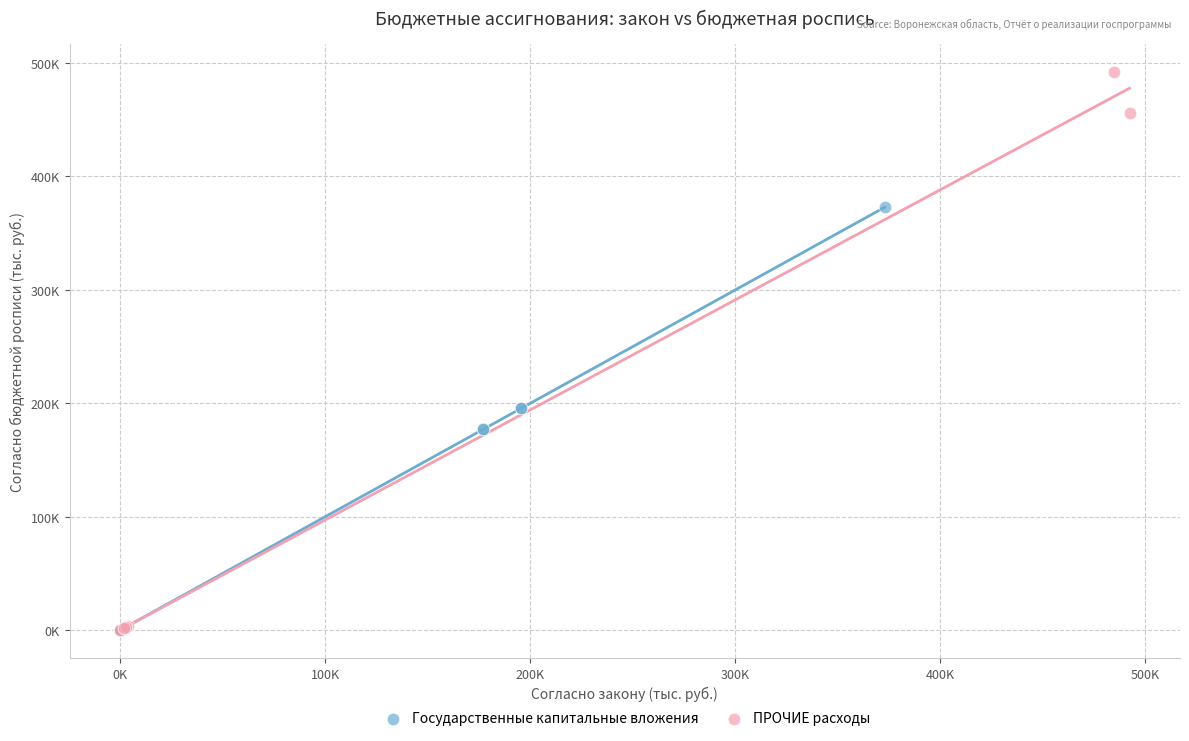

What are all the series names shown in the legend?

Государственные капитальные вложения, ПРОЧИЕ расходы